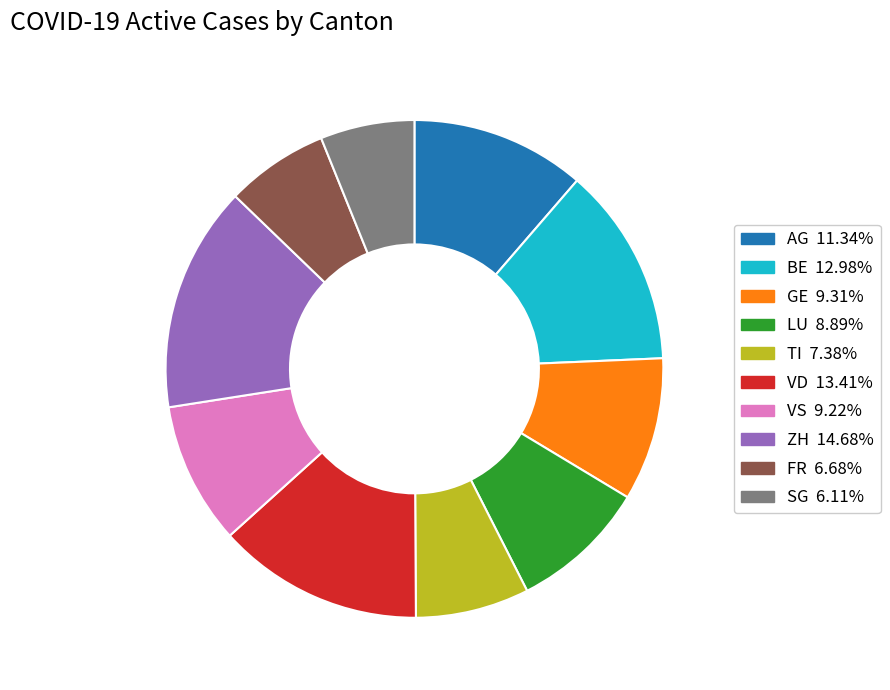

Which category has the smallest portion of the pie?

SG